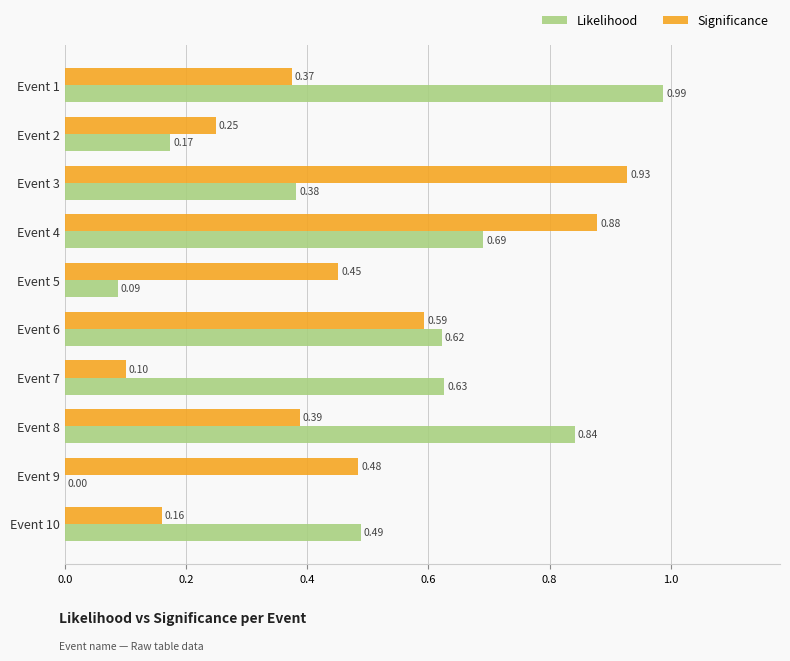

Which series has the largest total across all categories?

Likelihood